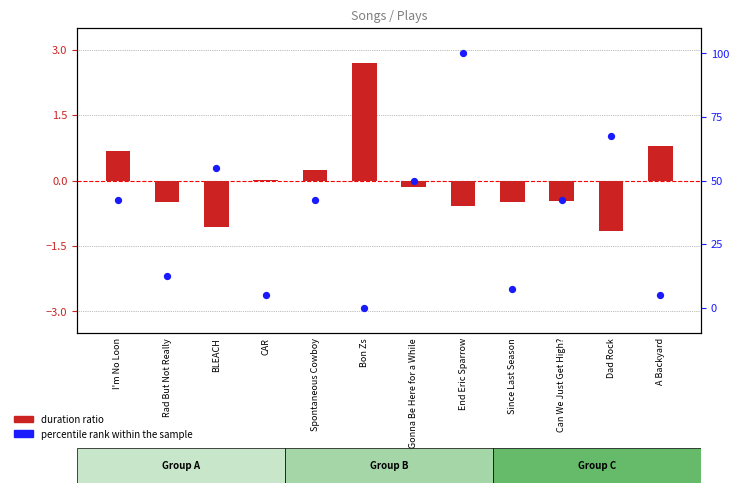

Approximately how many times larger is the value at I'm No Loon compared to CAR?

8.5